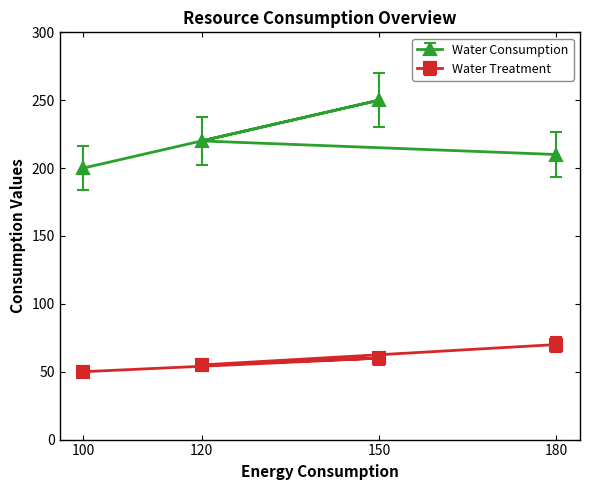

What is the value of the Water Treatment point at the 3rd from the left?

60